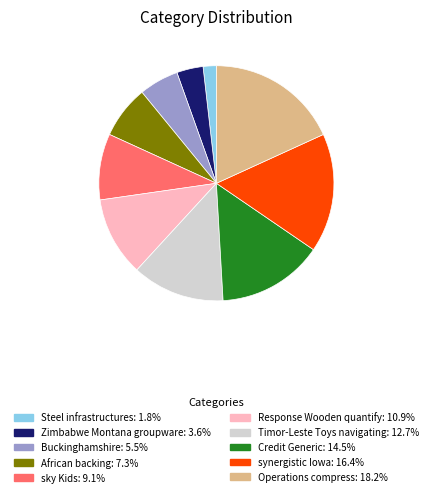

How many segments does this pie chart have?

10